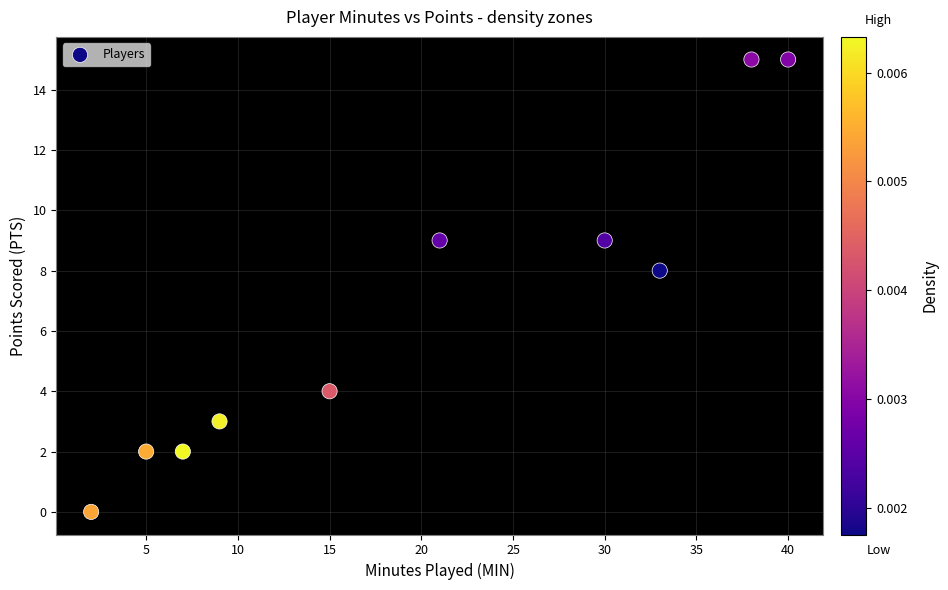

What Y value in the scatter plot is closest to 7?

8